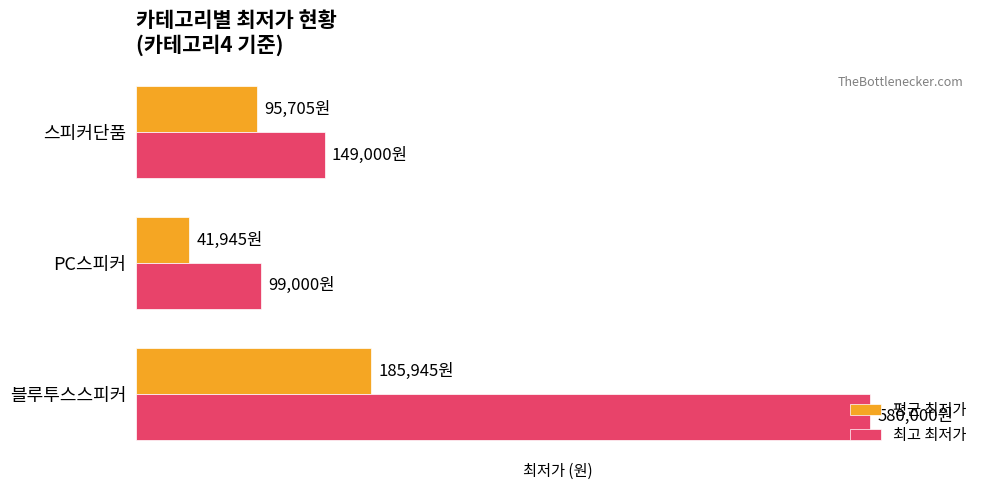

What are all the series names shown in the legend?

평균 최저가, 최고 최저가